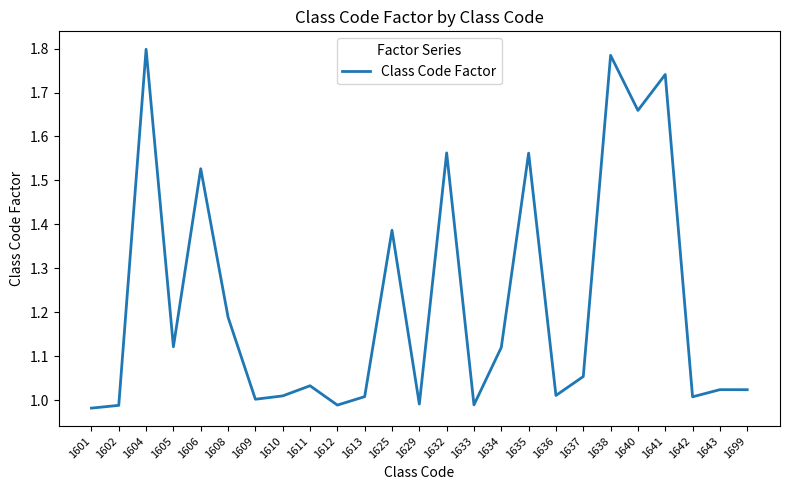

The chart shows a value of 1.6 at 1605. True or false?

False